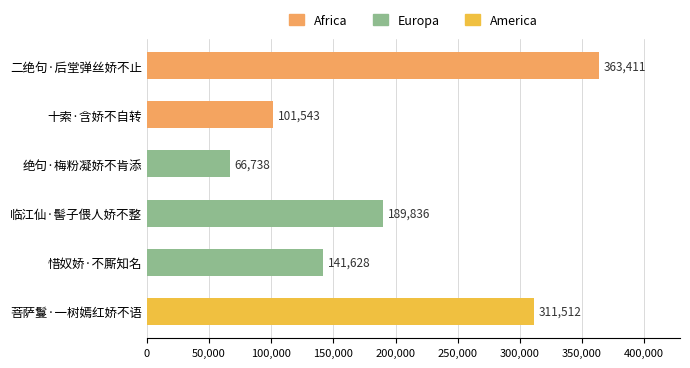

Rank the categories by value from highest to lowest.

二绝句·后堂弹丝娇不止, 菩萨鬘·一树嫣红娇不语, 临江仙·髻子偎人娇不整, 惜奴娇·不厮知名, 十索·含娇不自转, 绝句·梅粉凝娇不肯添